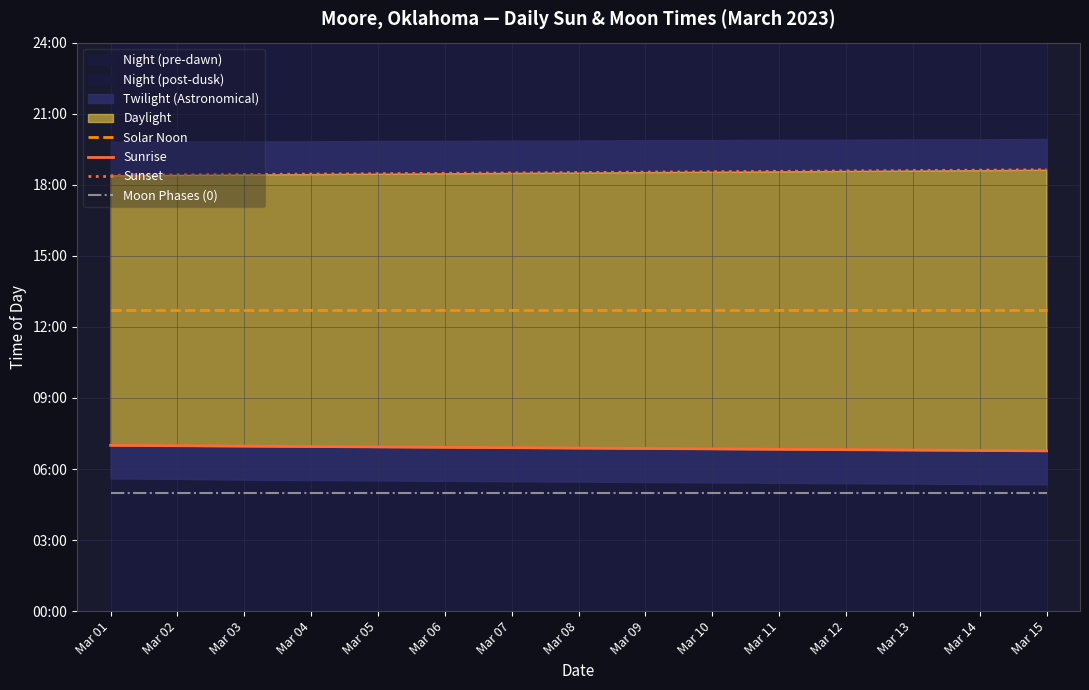

What is the smallest value displayed?

300